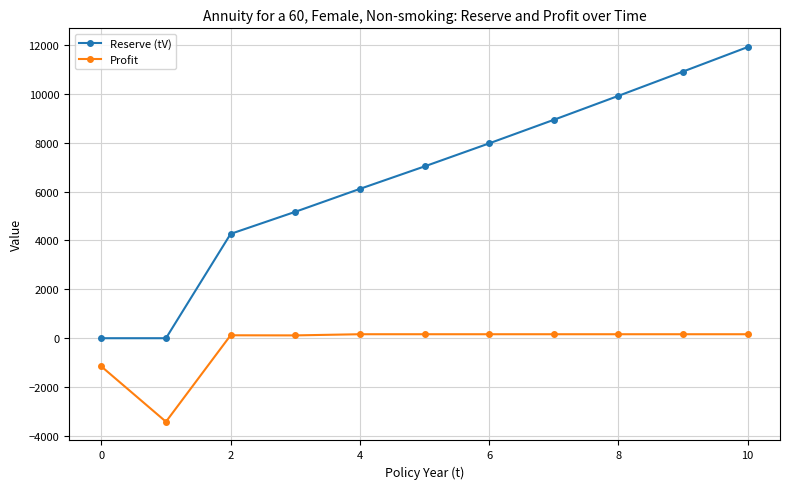

True or false: Reserve (tV) and Profit cross at least once.

False